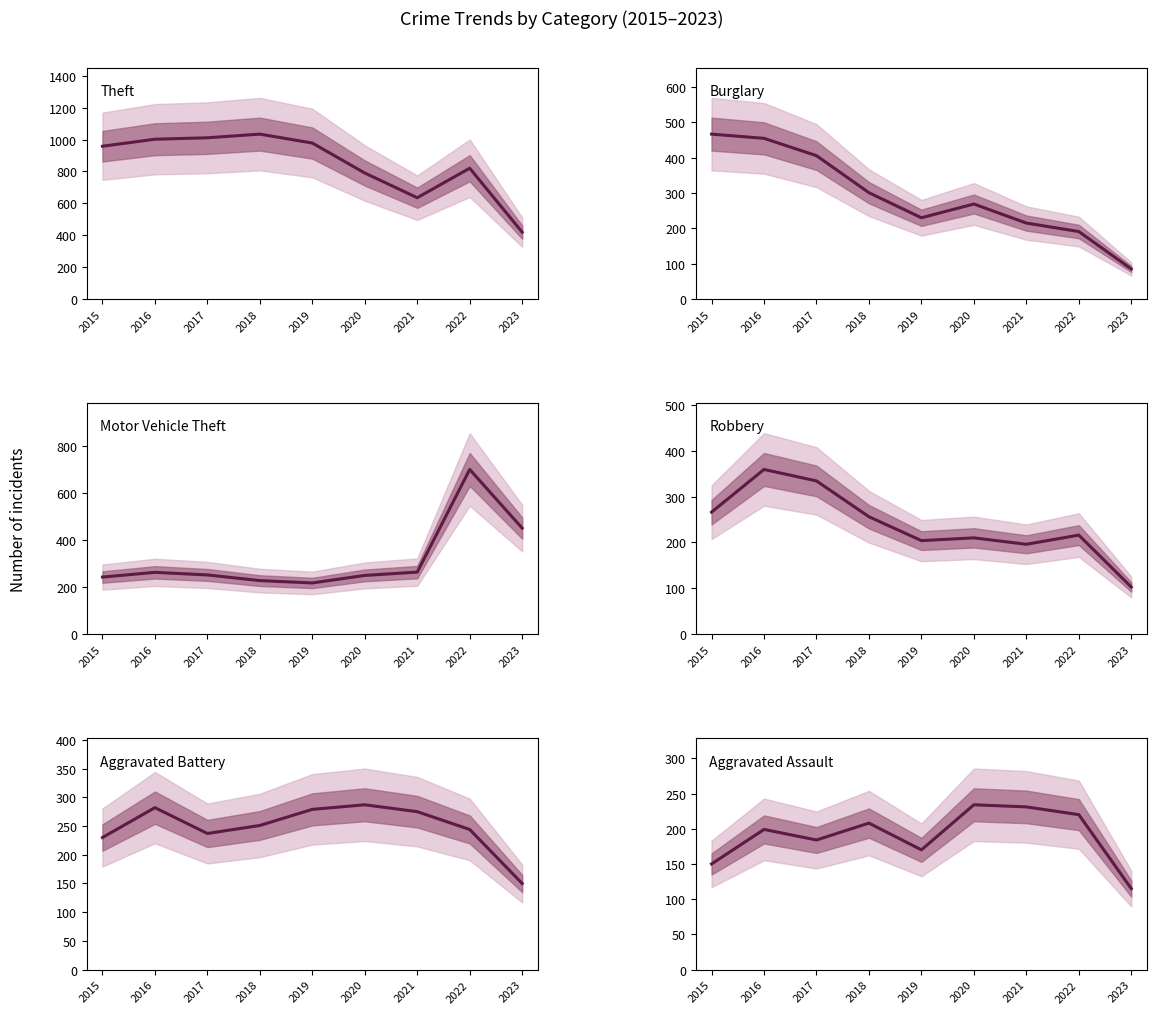

What is the highest value of the Motor Vehicle Theft series?

700